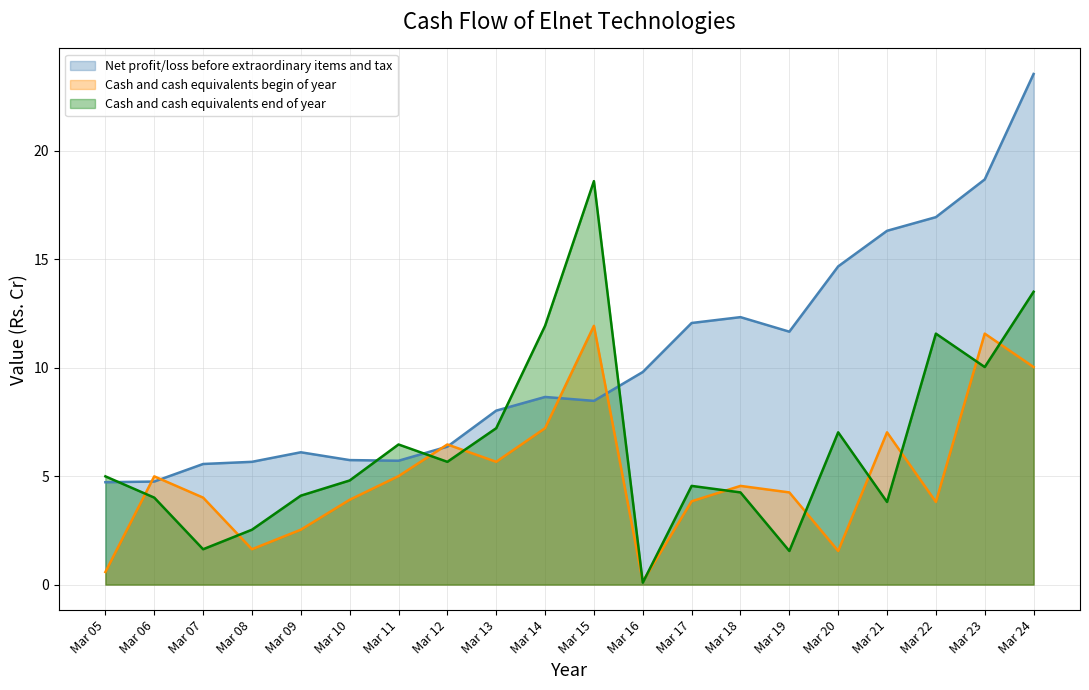

What is the value of the Net profit/loss before extraordinary items and tax point at the 3rd from the left?

5.6